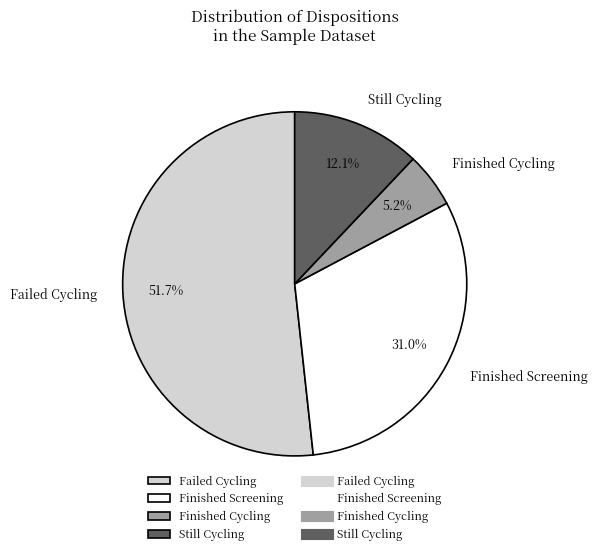

To the nearest percent, what percentage of the pie is Finished Screening?

31%